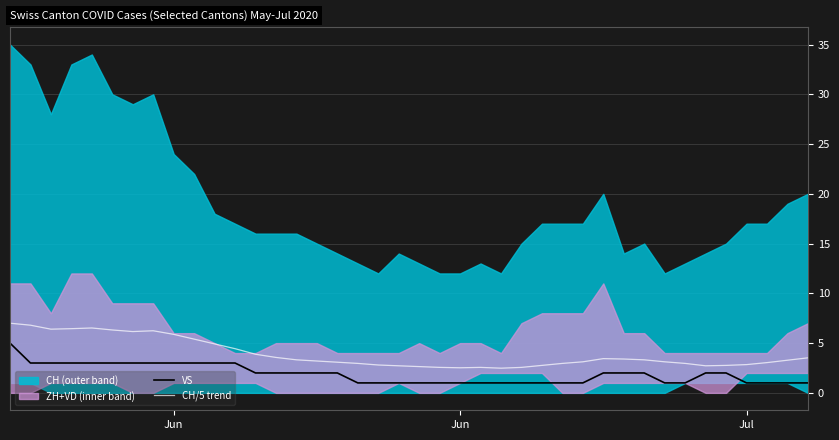

Reading right to left, extract all data points from this chart.

VS: 1.0	1.0	1.0	1.0	2.0	2.0	1.0	1.0	2.0	2.0	2.0	1.0	1.0	1.0	1.0	1.0	1.0	1.0	1.0	1.0	1.0	1.0	1.0	2.0	2.0	2.0	2.0	2.0	3.0	3.0	3.0	3.0	3.0	3.0	3.0	3.0	3.0	3.0	3.0	5.0
CH/5 trend: 3.5	3.3	3.0	2.8	2.8	2.7	3.0	3.1	3.3	3.4	3.4	3.1	3.0	2.8	2.6	2.5	2.6	2.5	2.6	2.6	2.7	2.8	3.0	3.1	3.2	3.3	3.6	3.9	4.4	4.9	5.4	5.9	6.2	6.2	6.3	6.5	6.5	6.4	6.8	7.0